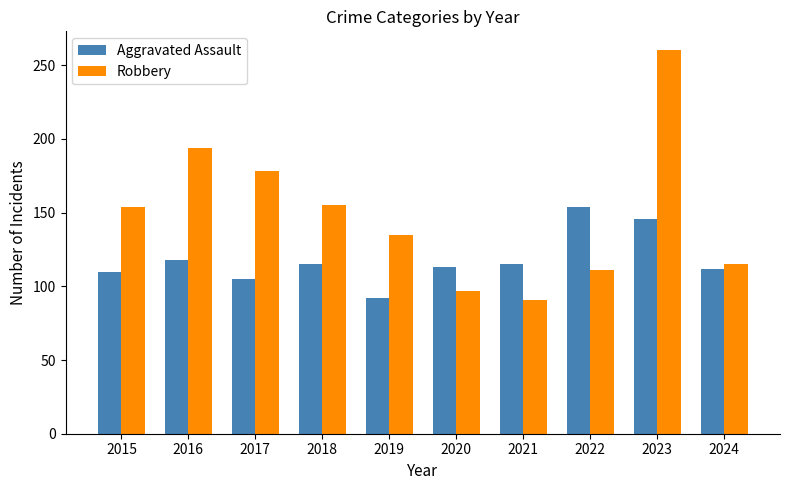

What value does the Aggravated Assault series have at 2015, to the nearest 10?

110